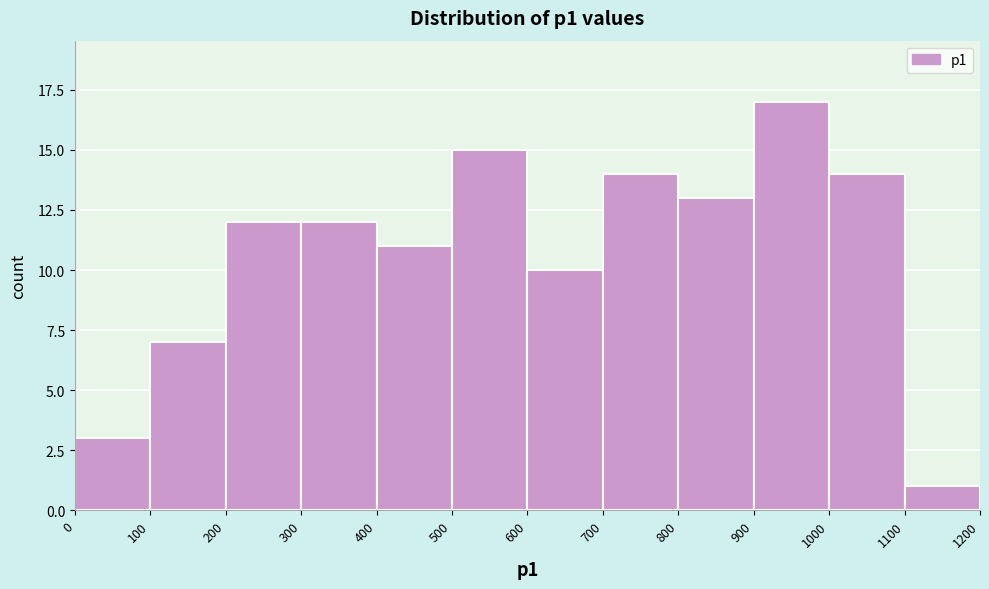

Over which range of the x-axis is the bar tallest?

900 to 1000